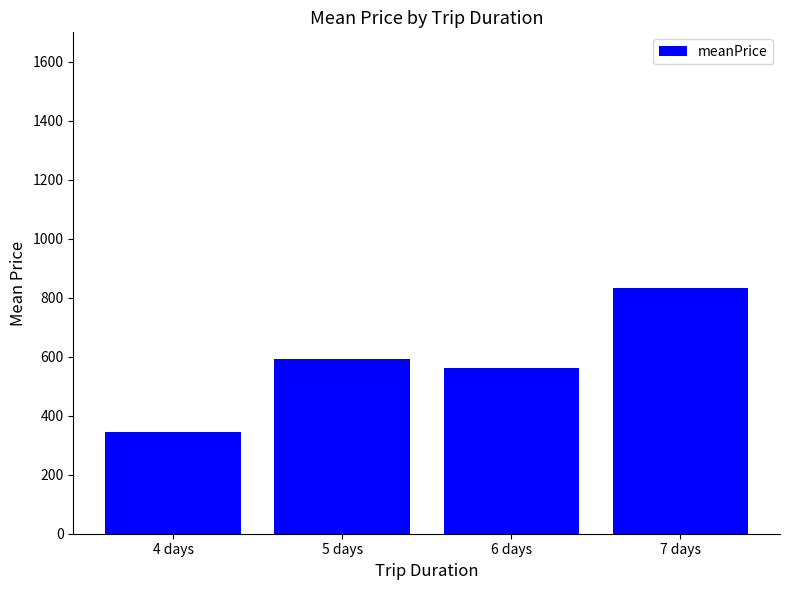

What is the ratio of the value at 7 days to the value at 5 days?

1.4